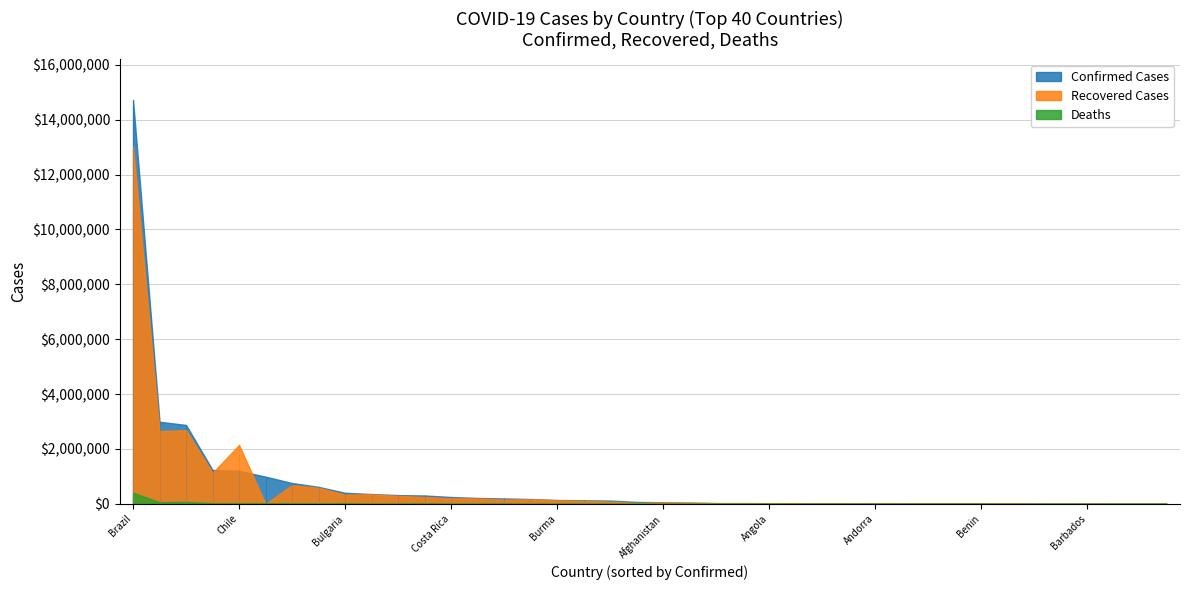

What is the difference between the second highest and minimum values in the Recovered series?

2686399